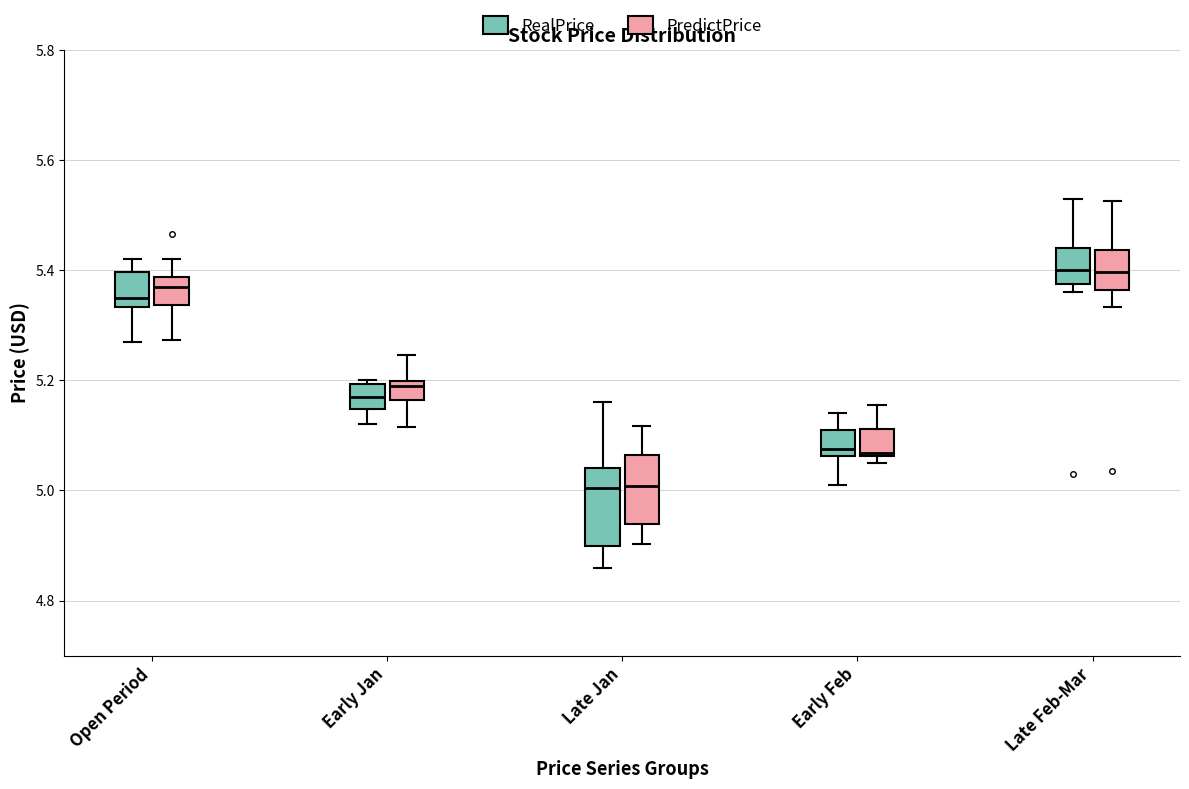

Reading left to right, transcribe this box plot: for each box, give where its median line is, the range the box spans, and where its two whiskers end, as read against the y-axis. The values are not printed on the chart, so give them approximately, as read against the axis.

Open Period (RealPrice): median 5.36, box 5.34 to 5.40, whiskers 5.28 to 5.42
Open Period (PredictPrice): median 5.38 (inside the box), box 5.34 to 5.38, whiskers 5.28 to 5.42
Early Jan (RealPrice): median 5.18, box 5.14 to 5.20, whiskers 5.12 to 5.20 (just above the box's upper edge)
Early Jan (PredictPrice): median 5.18, box 5.16 to 5.20, whiskers 5.12 to 5.24
Late Jan (RealPrice): median 5.00, box 4.90 to 5.04, whiskers 4.86 to 5.16
Late Jan (PredictPrice): median 5.00, box 4.94 to 5.06, whiskers 4.90 to 5.12
Early Feb (RealPrice): median 5.08, box 5.06 to 5.12, whiskers 5.02 to 5.14
Early Feb (PredictPrice): median 5.06 (just above the box's lower edge), box 5.06 to 5.12, whiskers 5.04 to 5.16
Late Feb-Mar (RealPrice): median 5.40, box 5.38 to 5.44, whiskers 5.36 to 5.54
Late Feb-Mar (PredictPrice): median 5.40, box 5.36 to 5.44, whiskers 5.34 to 5.52